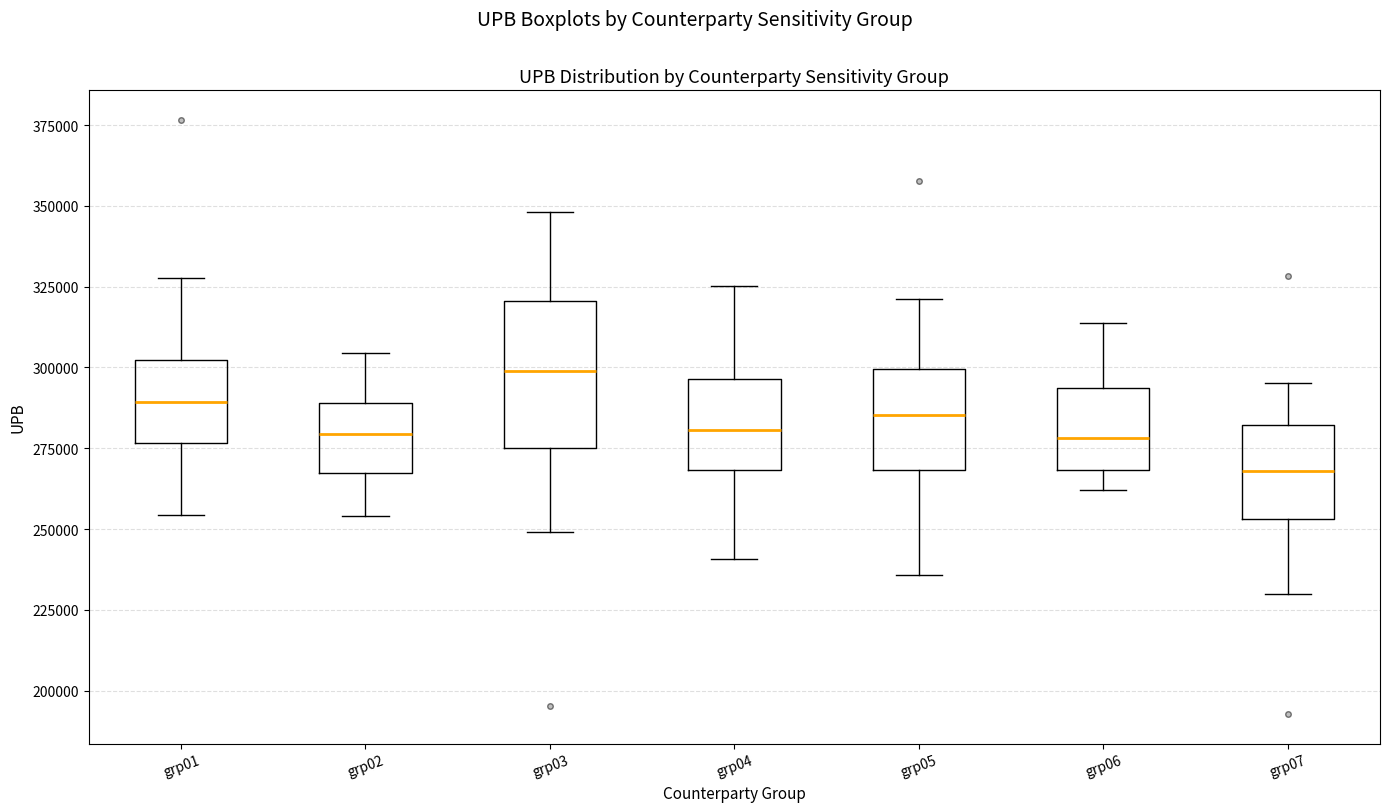

Which box has the lowest median line?

grp07